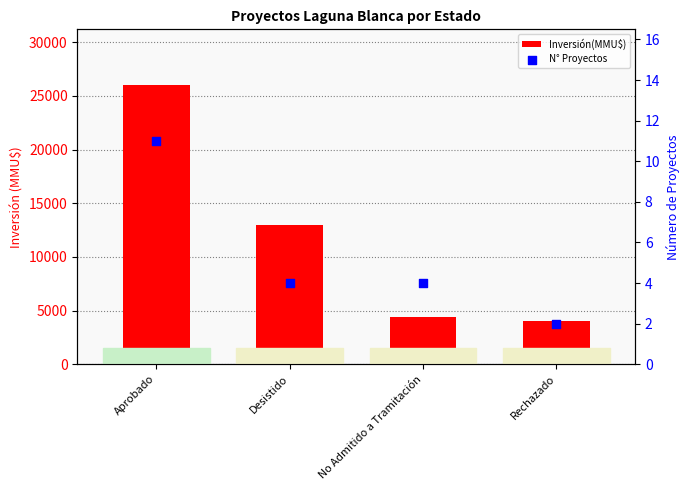

Which series contains the highest Y value?

Inversión(MMU$)